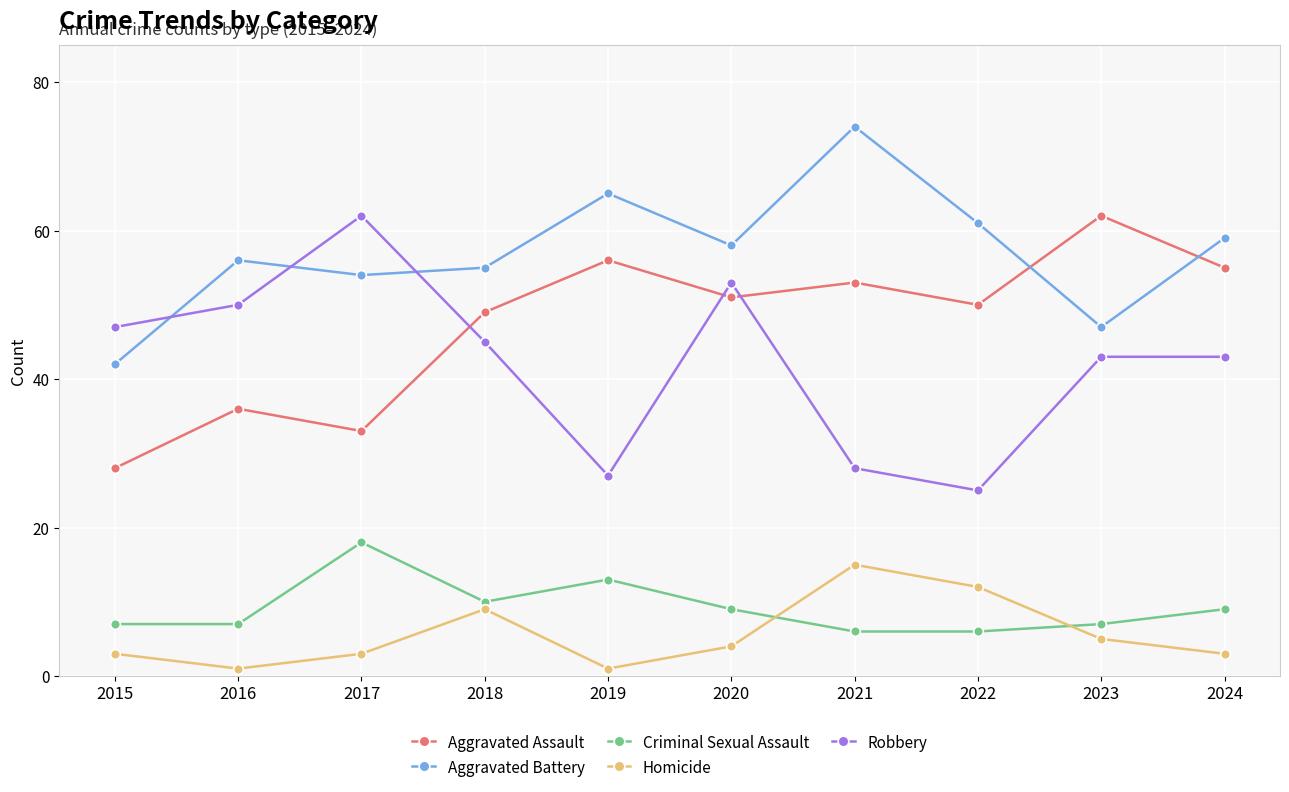

What is the lowest value of the Homicide series?

1